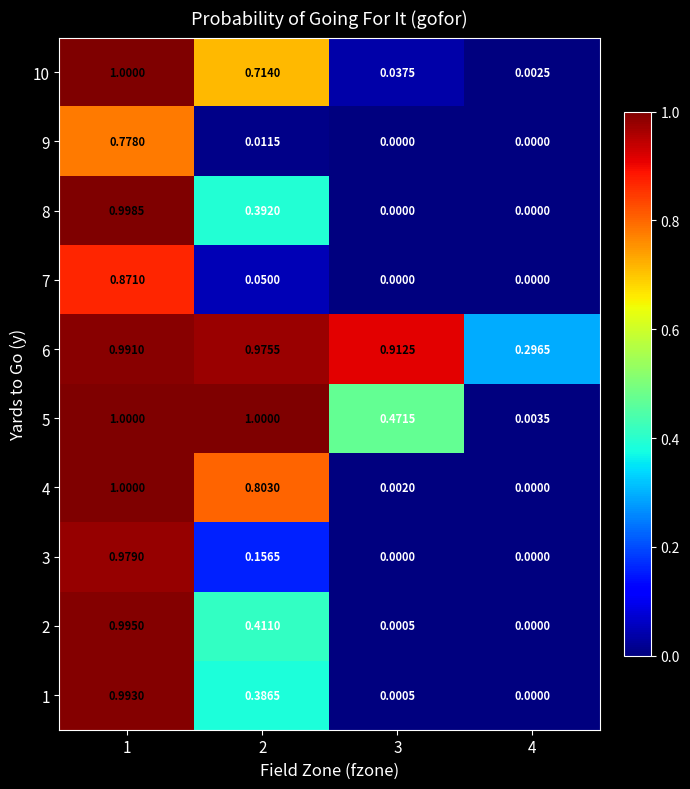

Is the value of 4 at 3 greater than the value of 8 at 3?

Yes